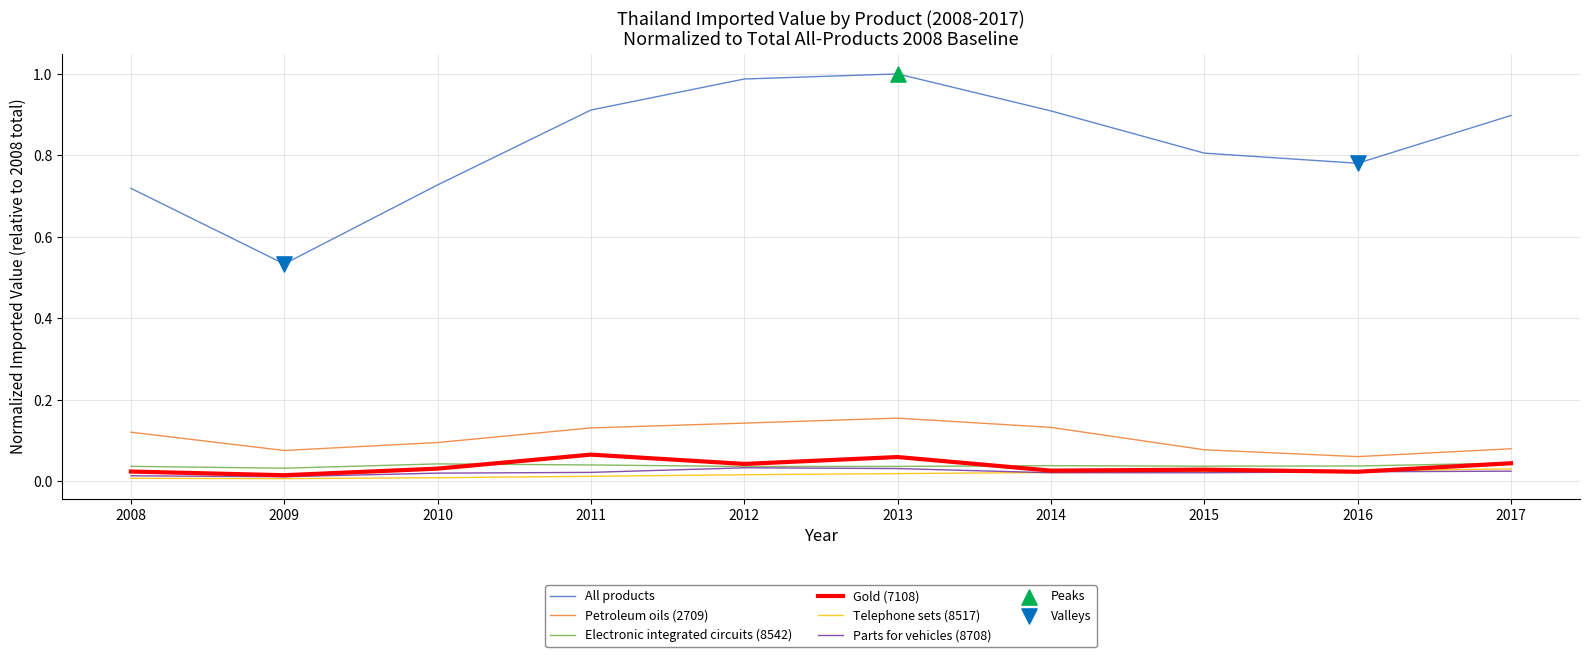

Which series changed the most between 2013 and 2016?

All products